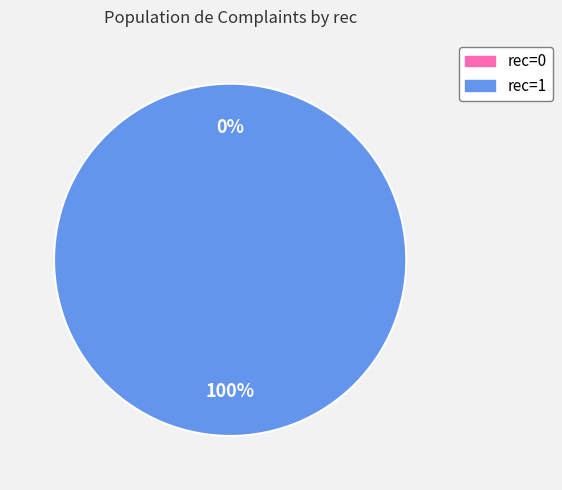

To the nearest percent, what is the combined percentage of 0 and 1?

100%